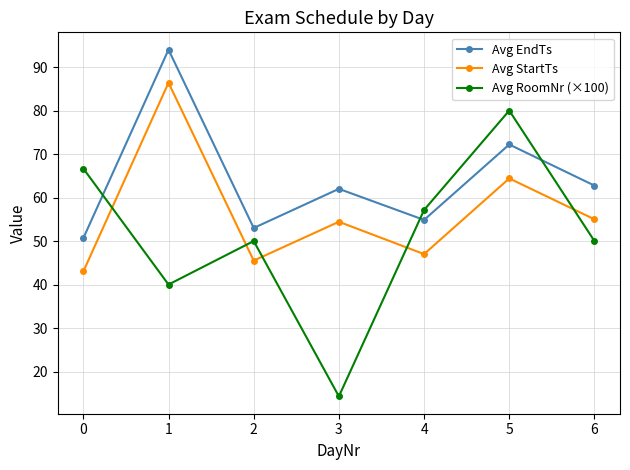

Does the chart display data point markers on the line(s)?

Yes